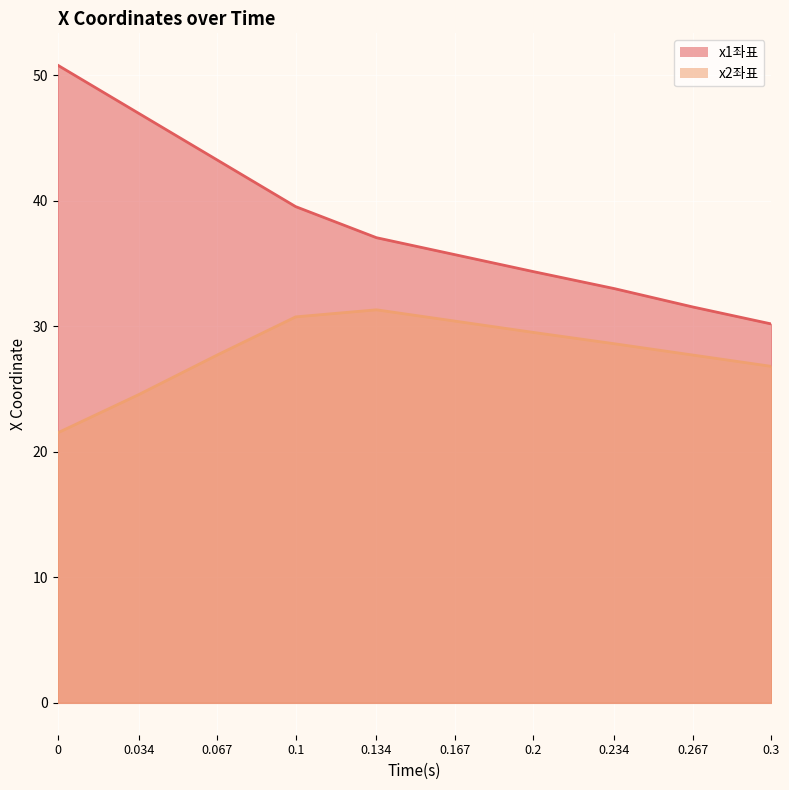

What is the spread (max minus min) of values at 0.3?

3.4